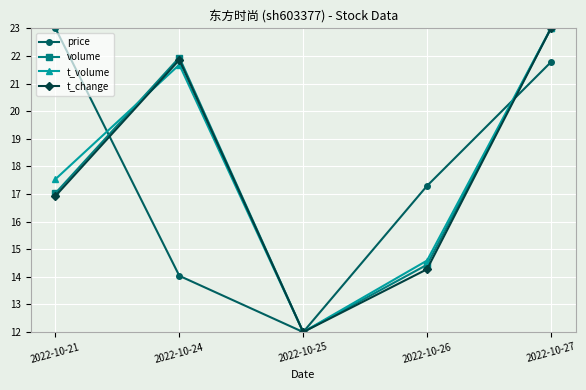

Which label corresponds to the smallest value in the chart?

2022-10-25